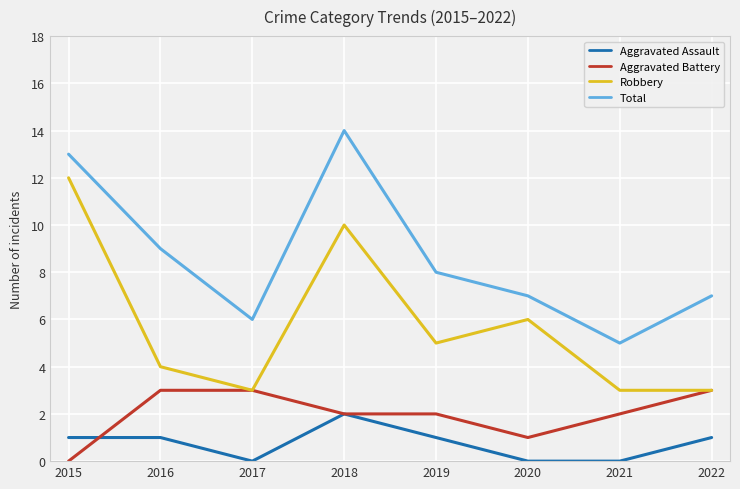

Count the Aggravated Assault values in the range 0 to 1.

7